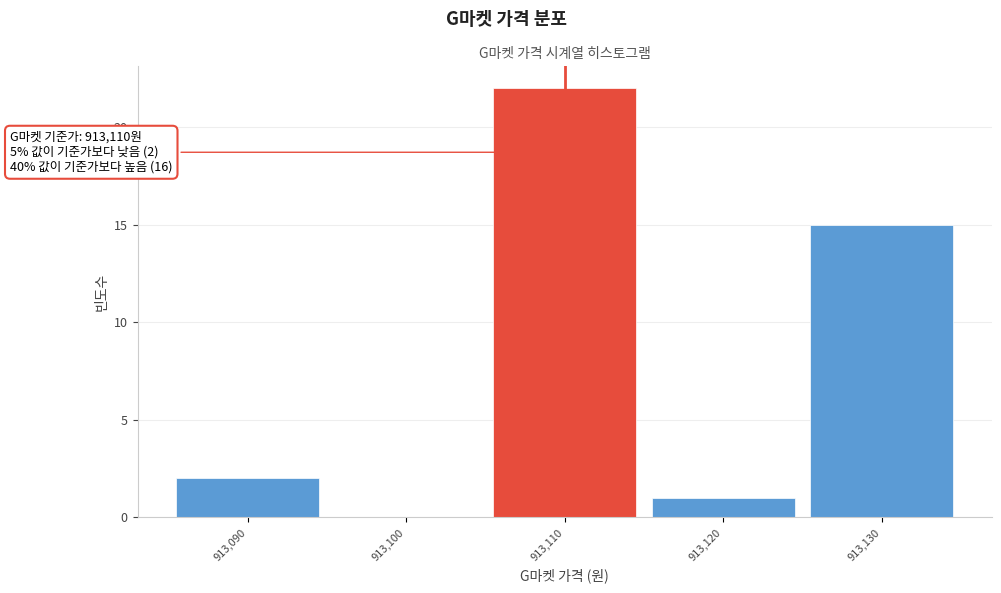

Over which range of the x-axis is the bar tallest?

913105 to 913115